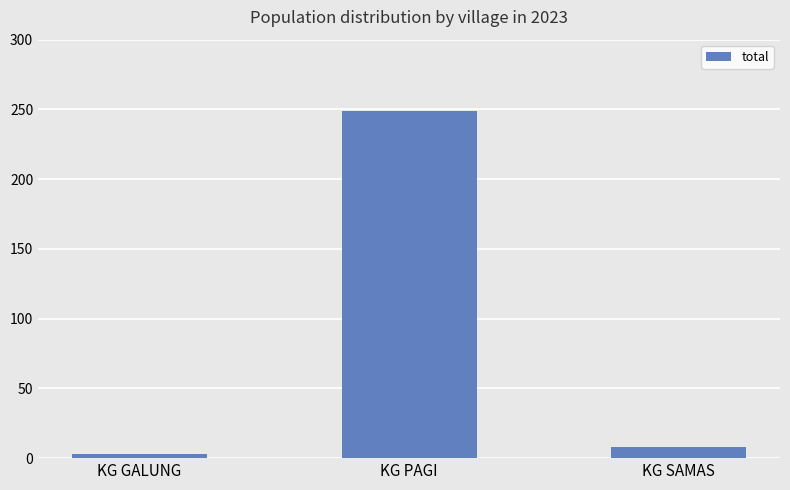

How many series are shown in this chart?

1